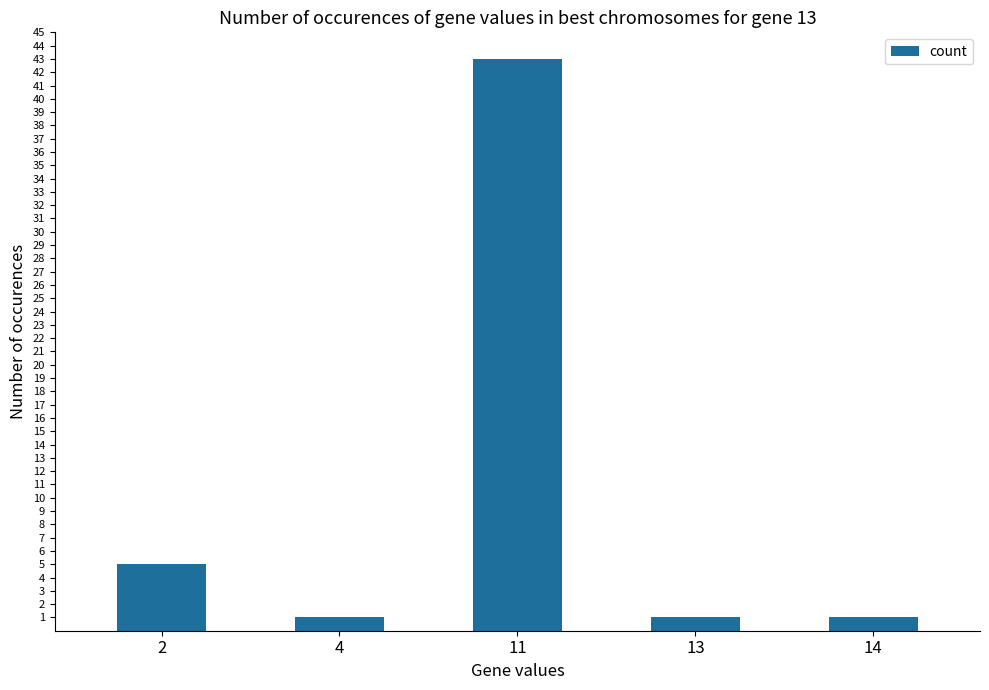

What is the greatest value displayed?

43